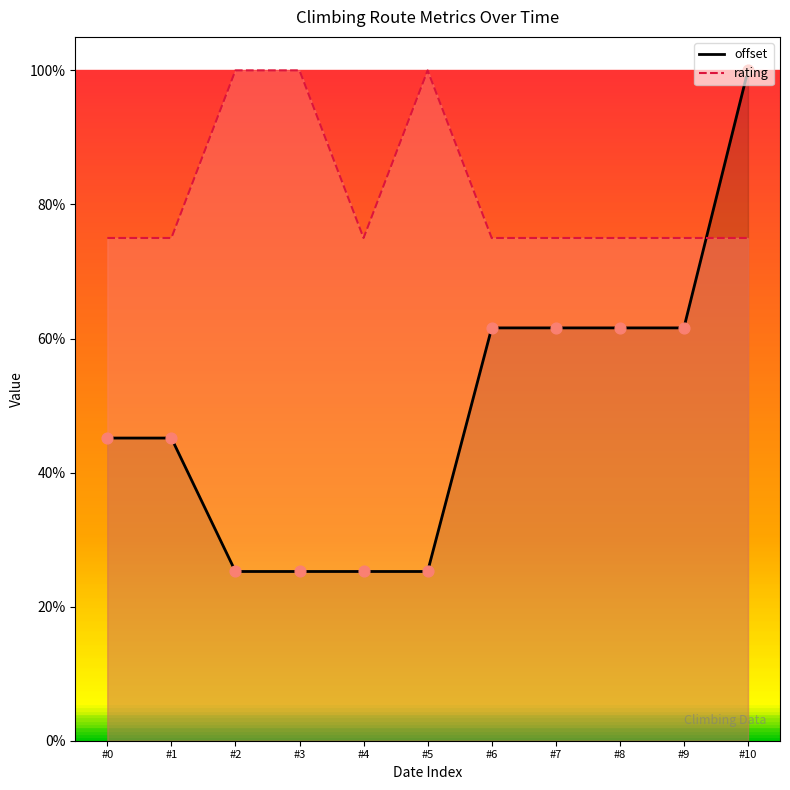

At how many categories does at least one series exceed 78?

4